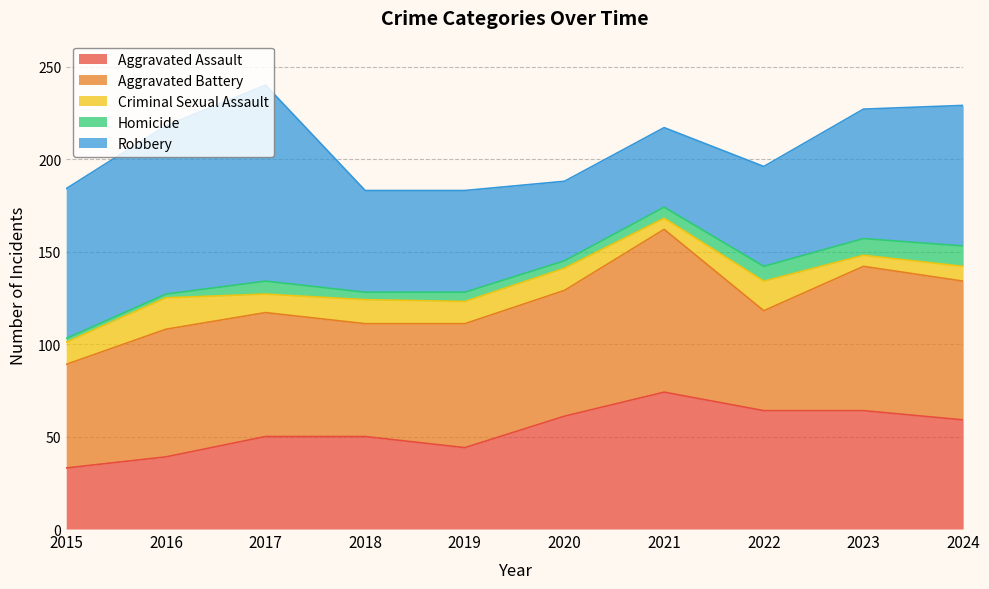

In Robbery, how many points are higher than both neighbors (excluding endpoints)?

1